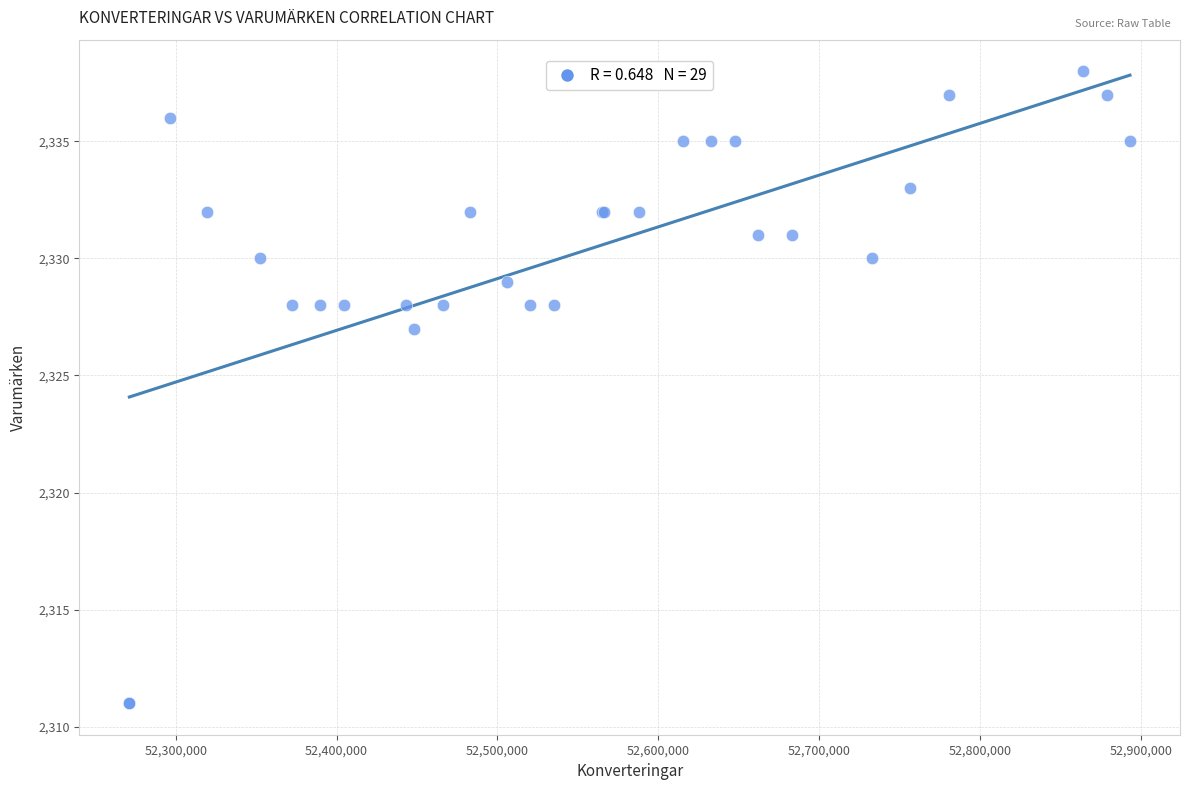

What Y value in the scatter plot is closest to 2324?

2327